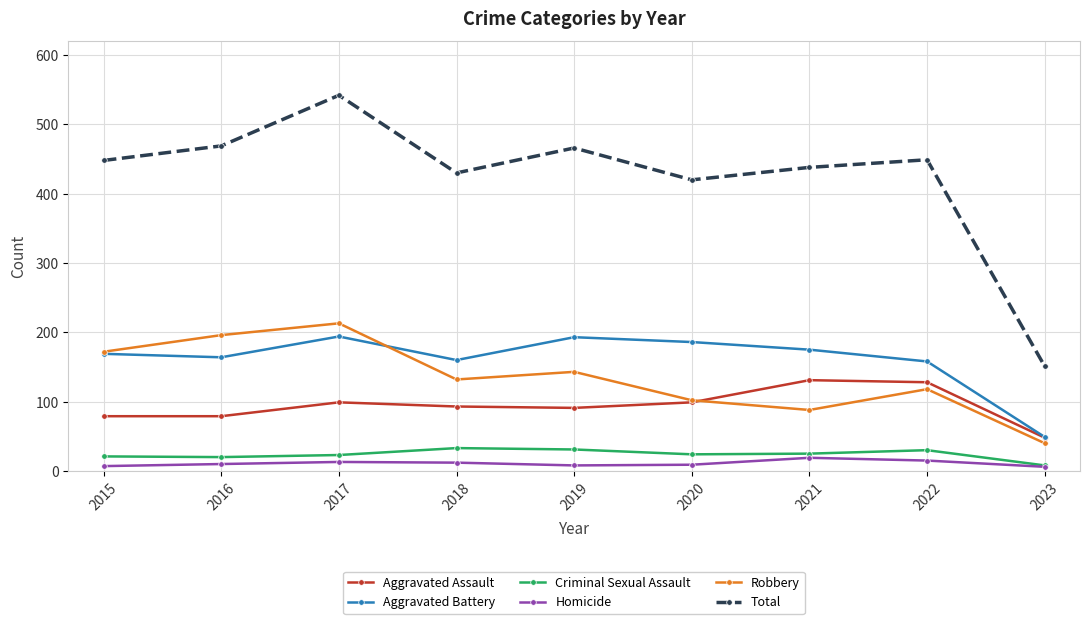

True or false: Aggravated Assault has a value of 79 at 2015.

True